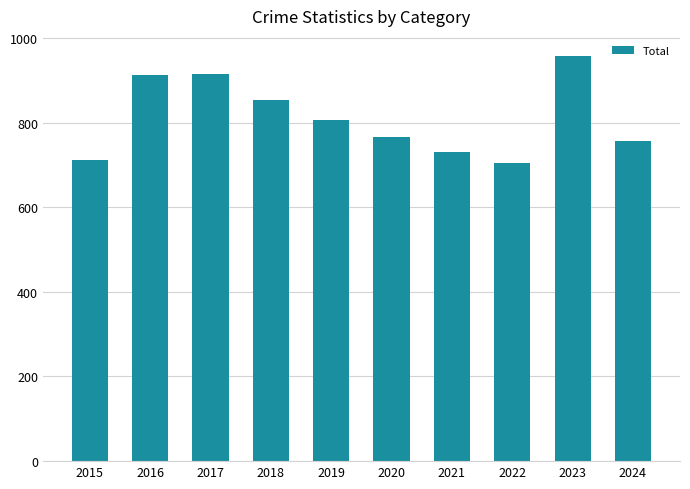

How many distinct data groups are displayed?

1